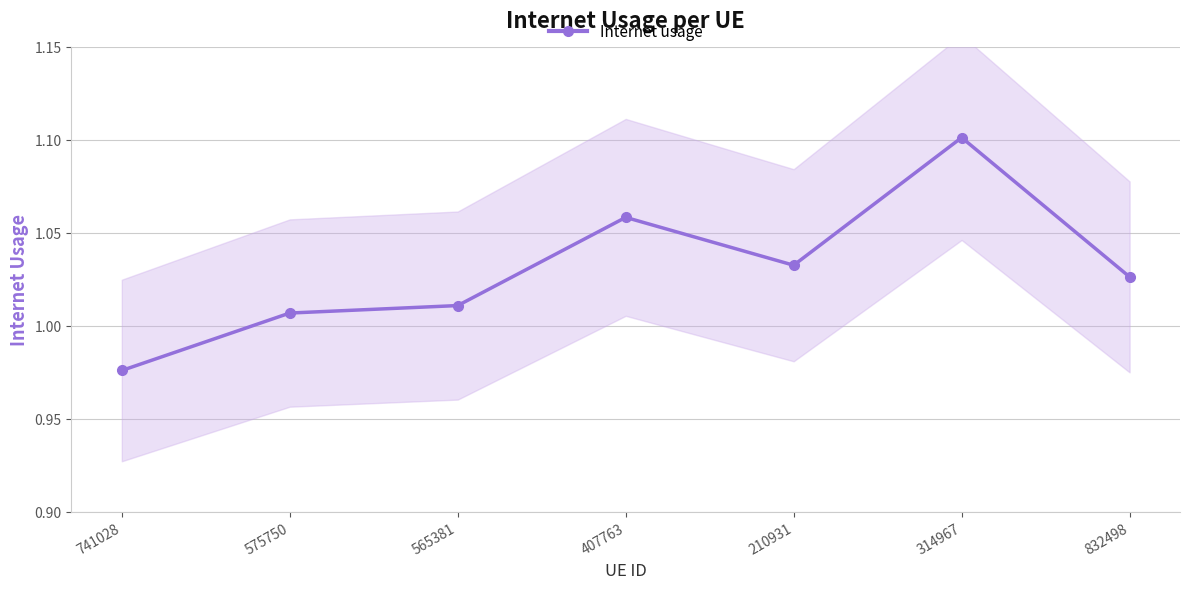

What is the label of the 5th point from the left?

210931